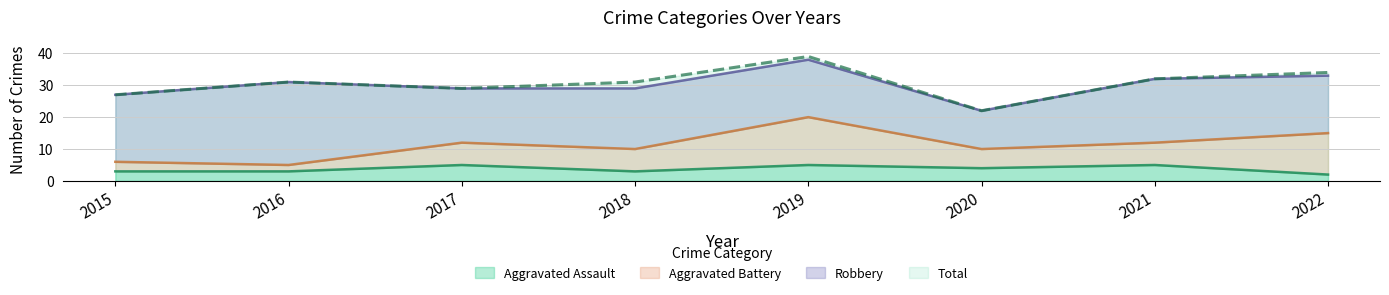

Does the chart have visible grid lines?

Yes